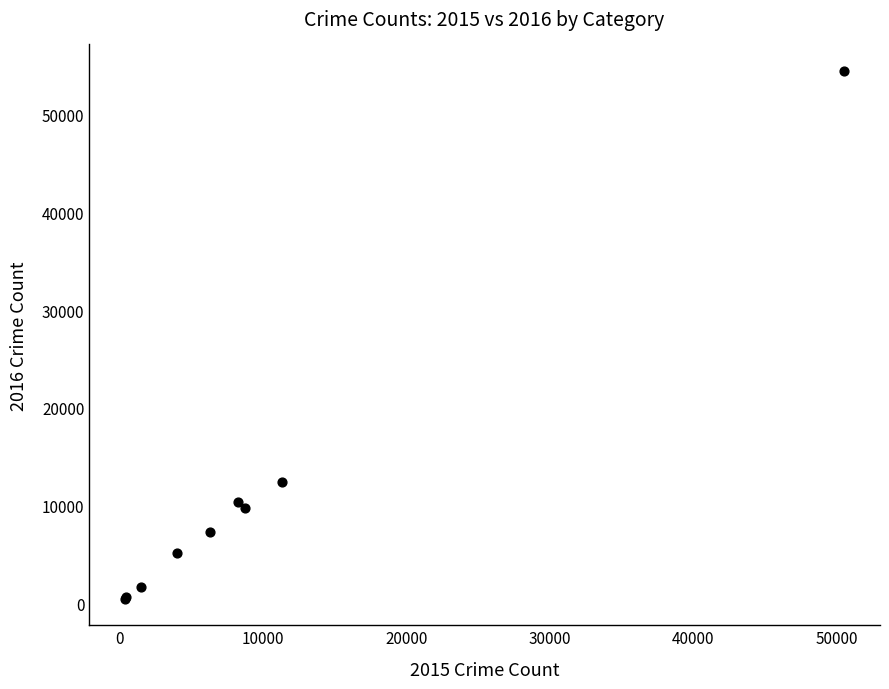

What Y value in the scatter plot is closest to 27471?

12389